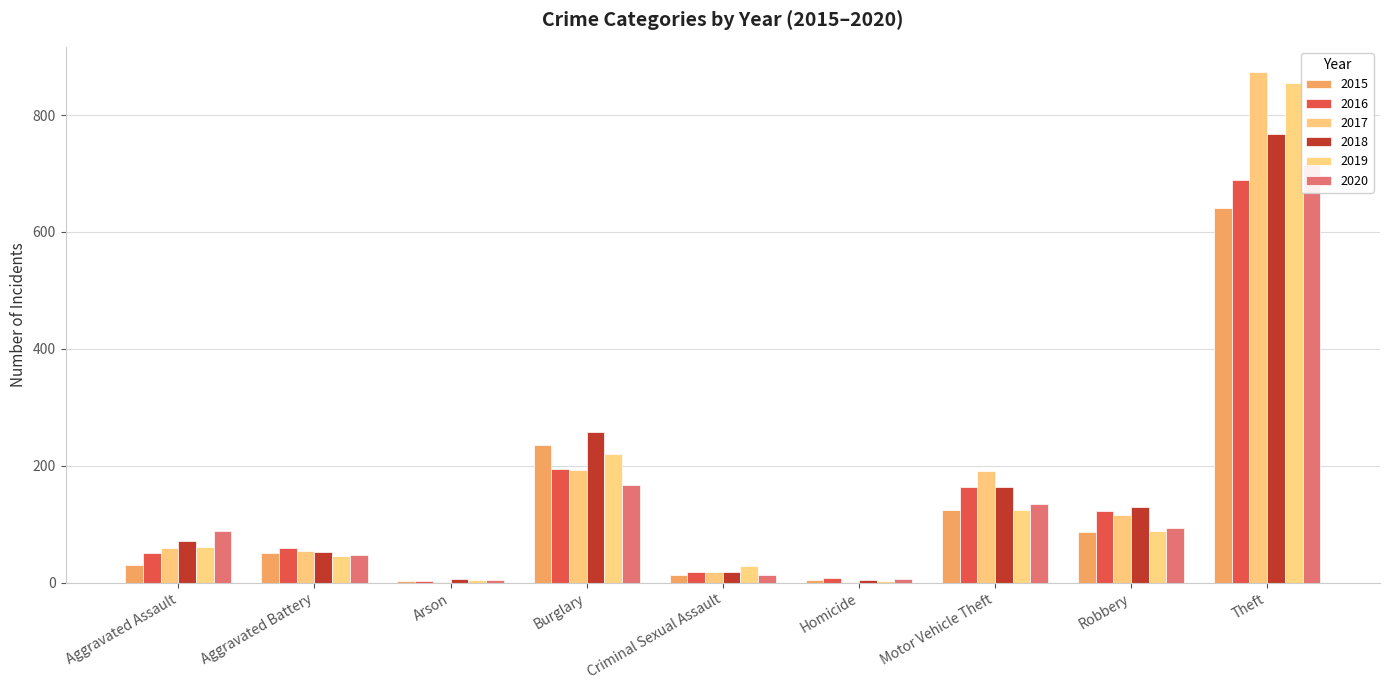

What is the spread (max minus min) of values at Arson?

5